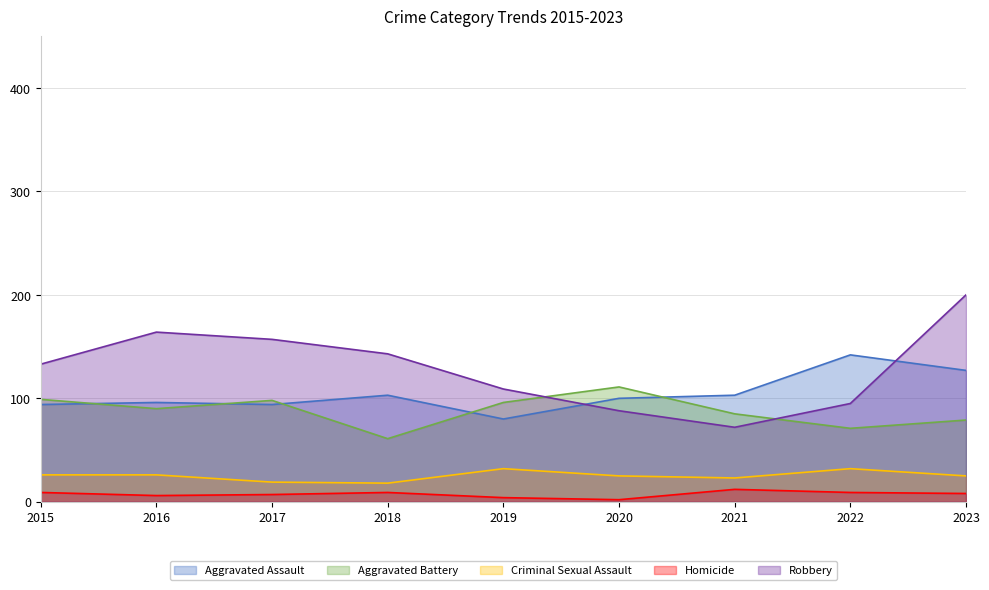

What is the difference between the maximum and second lowest values in the Homicide series?

8